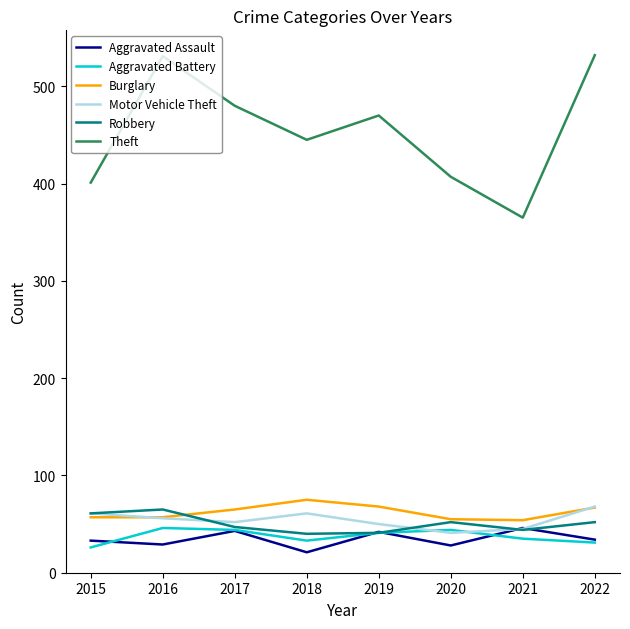

Which series has the largest total across all categories?

Theft